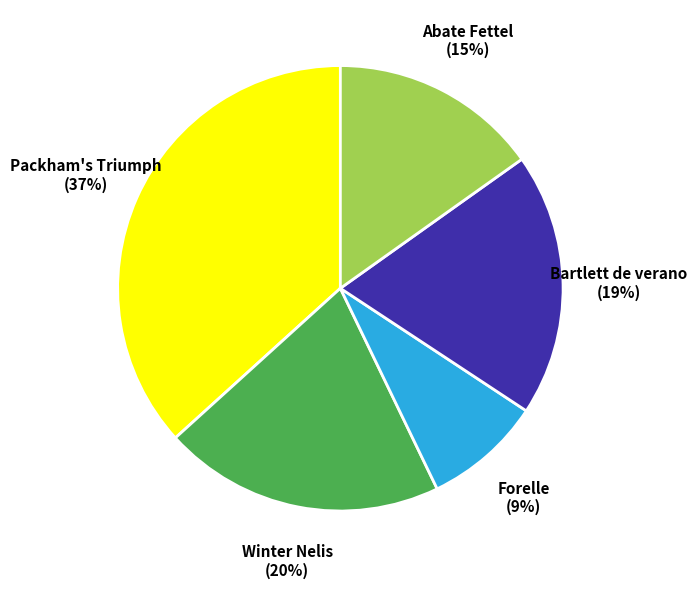

Approximately how many times larger is the value at Winter Nelis compared to Bartlett de verano?

1.1